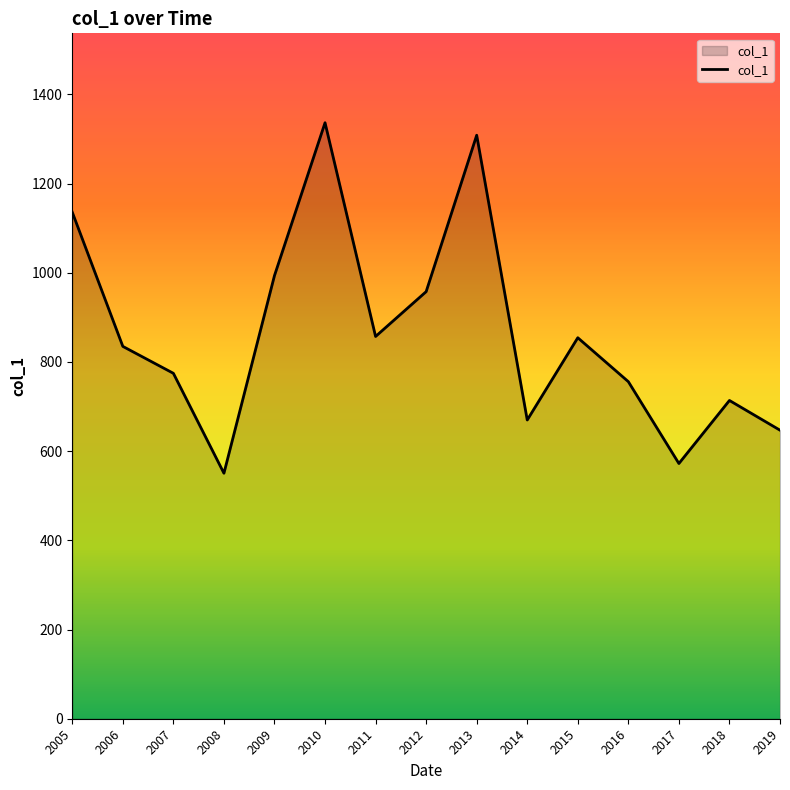

Where is the first local minimum?

2008